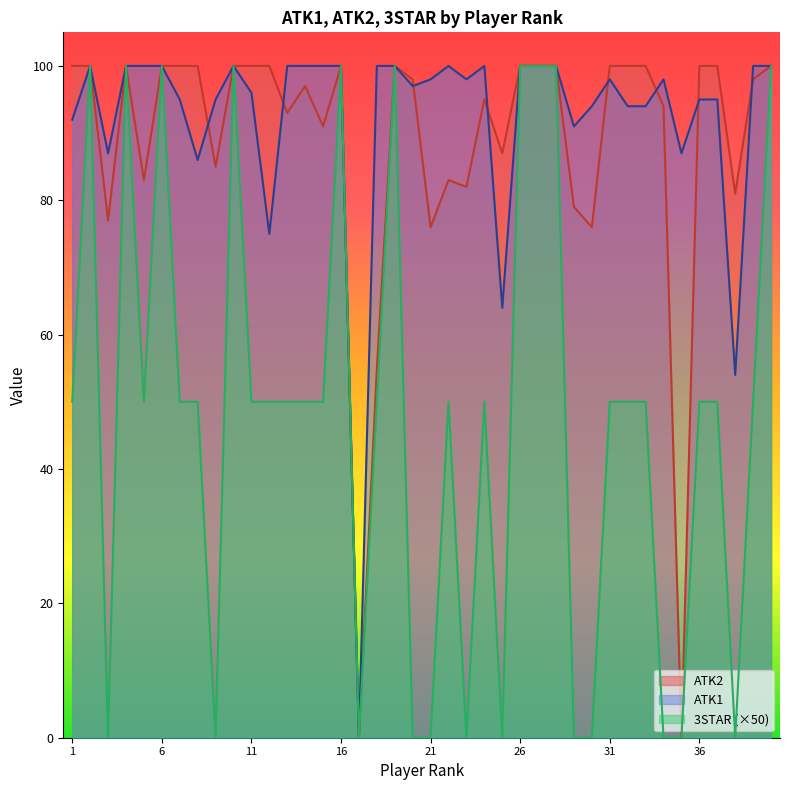

Which series has the largest total across all categories?

ATK1